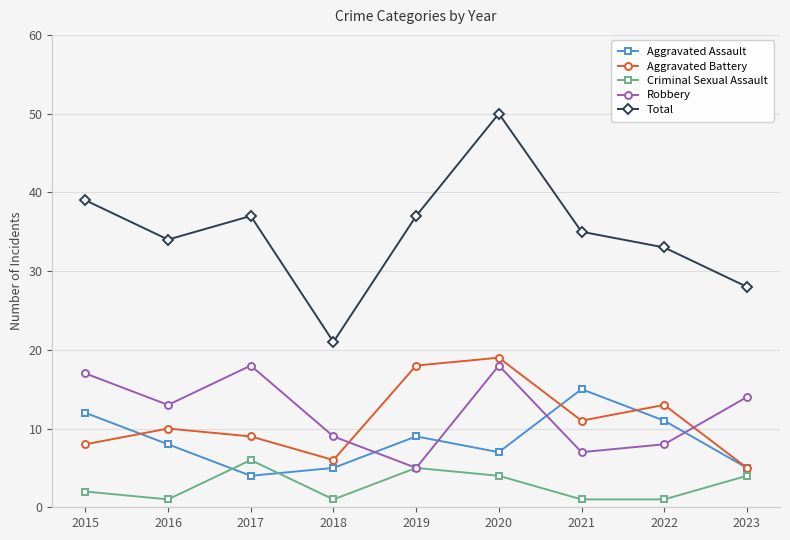

True or false: Aggravated Battery and Total intersect in this chart.

False